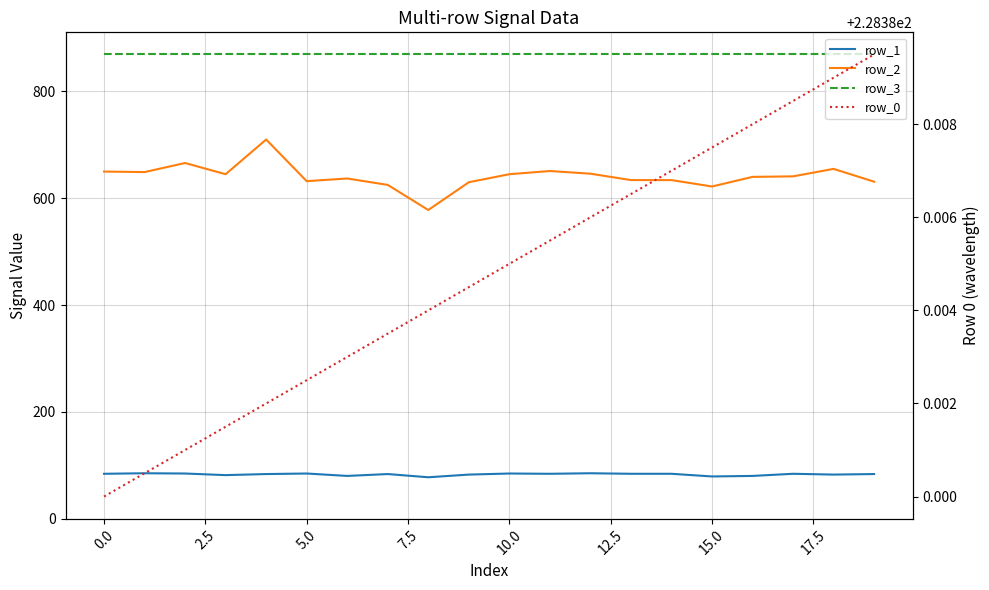

How many lines are shown in the chart?

4